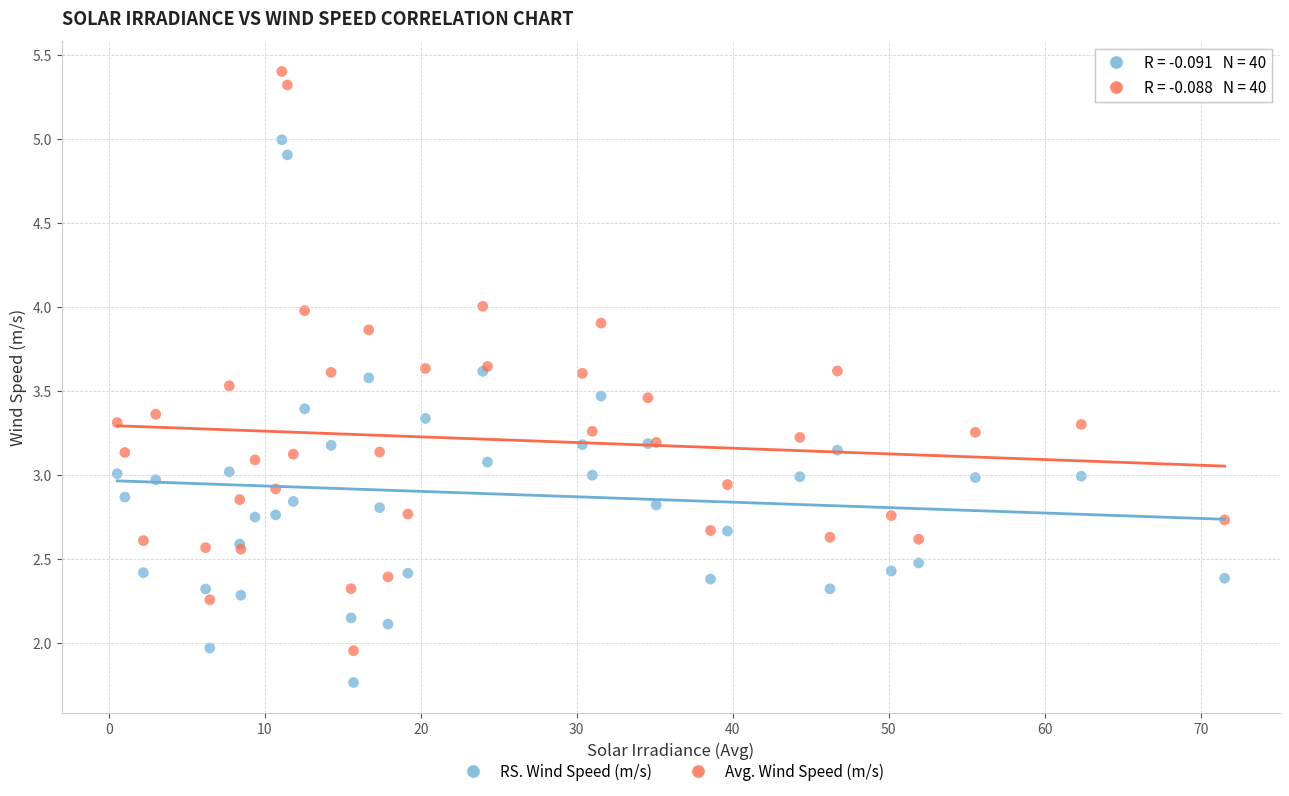

Which series reaches the maximum Y coordinate?

Avg. Wind Speed (m/s)